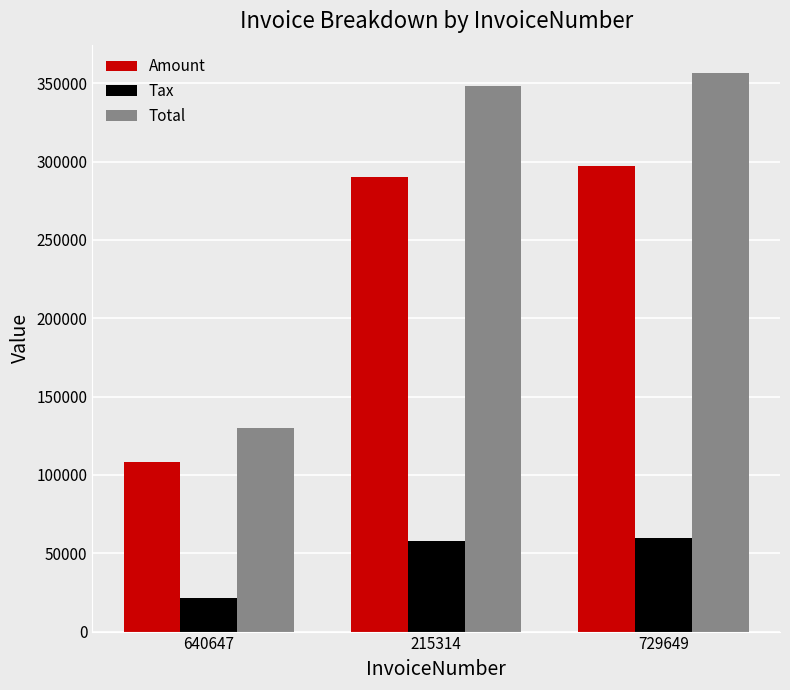

What is the label of the 1st bar from the left?

640647